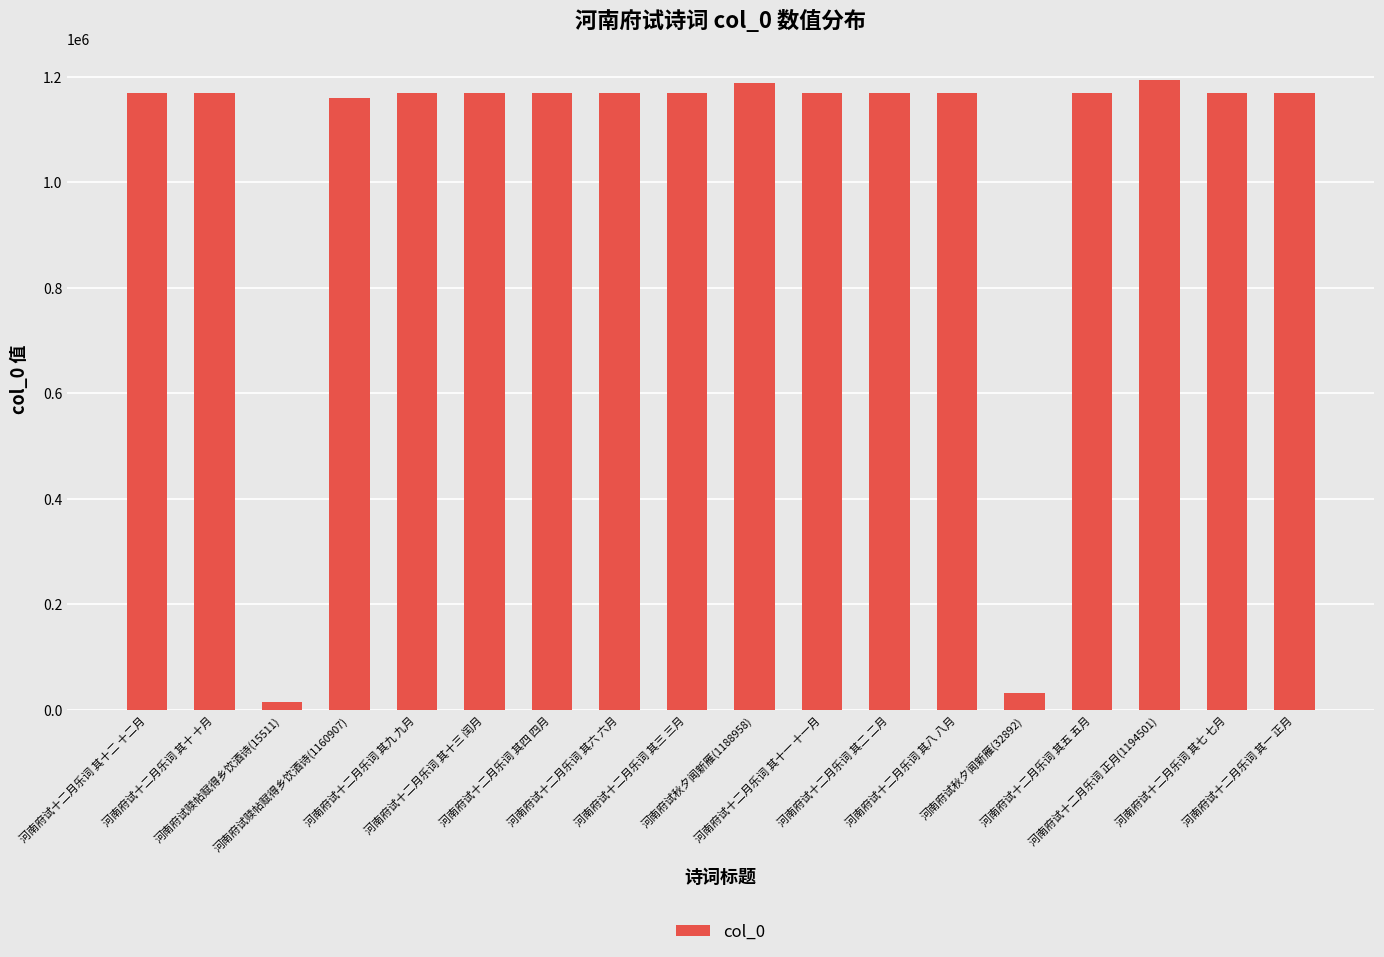

What is the ratio of the value at 河南府试十二月乐词 其十二 十二月 to the value at 河南府试十二月乐词 其一 正月?

1.0